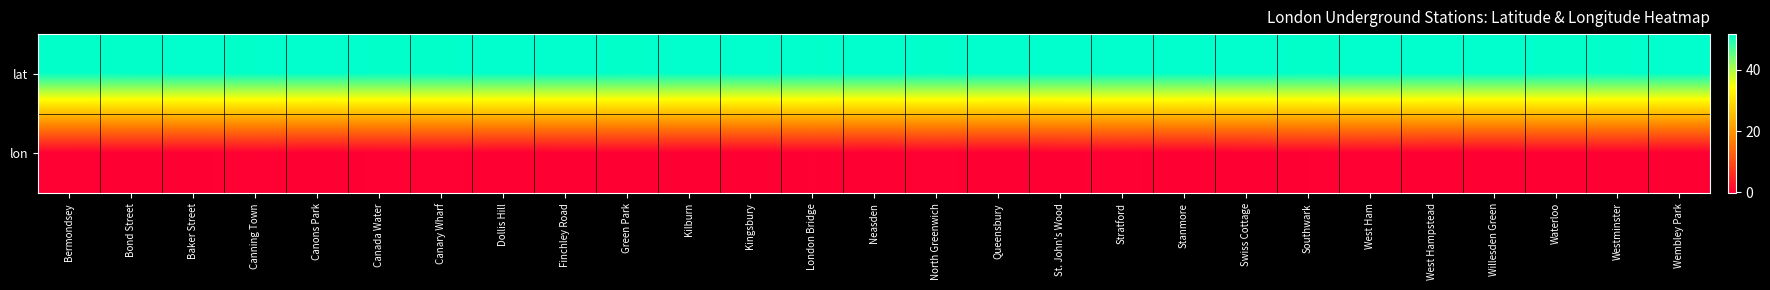

What is the spread (max minus min) of values at Kilburn?

51.8